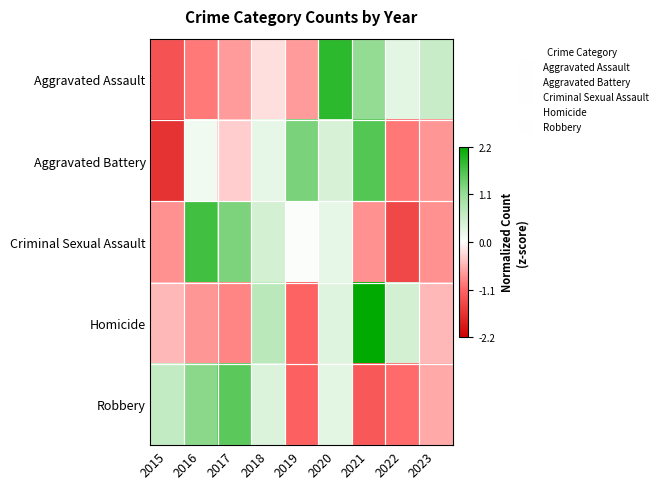

Reading left to right, what are all the values shown in this chart?

Aggravated Assault: 2015=-1.3	2016=-1.0	2017=-0.7	2018=-0.2	2019=-0.7	2020=1.9	2021=1.1	2022=0.3	2023=0.6
Aggravated Battery: 2015=-1.7	2016=0.1	2017=-0.4	2018=0.3	2019=1.3	2020=0.4	2021=1.6	2022=-1.0	2023=-0.8
Criminal Sexual Assault: 2015=-0.8	2016=1.7	2017=1.3	2018=0.5	2019=0.0	2020=0.3	2021=-0.8	2022=-1.4	2023=-0.8
Homicide: 2015=-0.5	2016=-0.8	2017=-0.9	2018=0.7	2019=-1.1	2020=0.4	2021=2.2	2022=0.5	2023=-0.5
Robbery: 2015=0.6	2016=1.2	2017=1.6	2018=0.4	2019=-1.2	2020=0.3	2021=-1.3	2022=-1.1	2023=-0.6